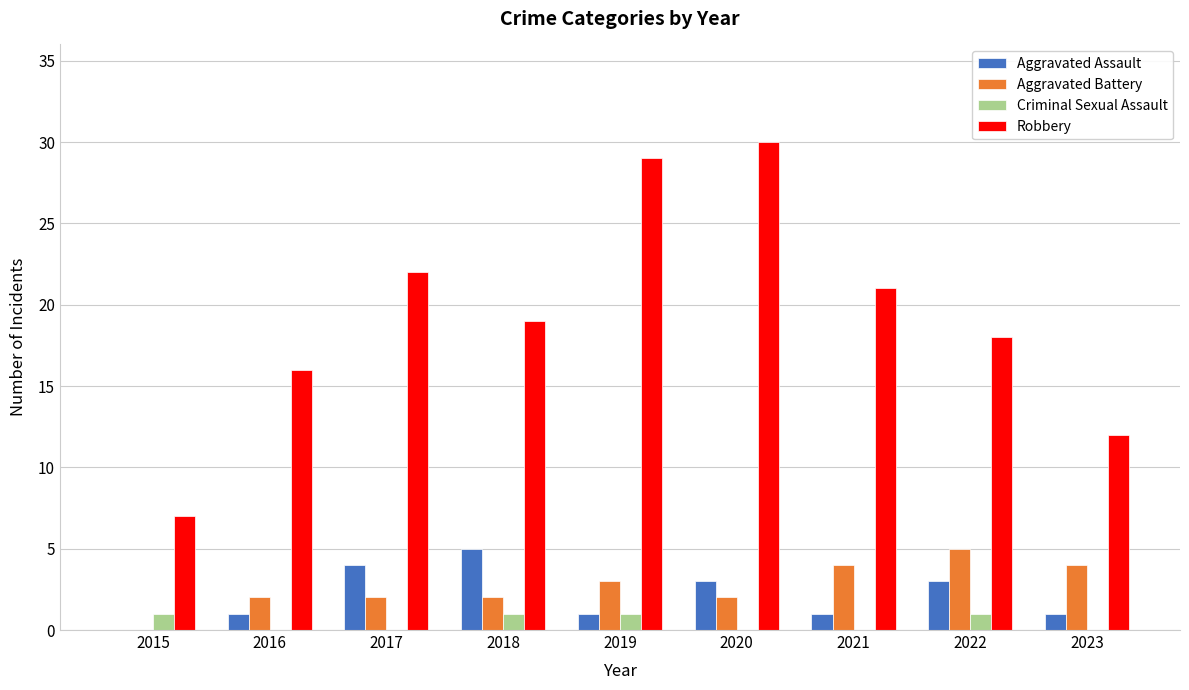

What is the difference between the Aggravated Battery values at 2023 and 2022?

1